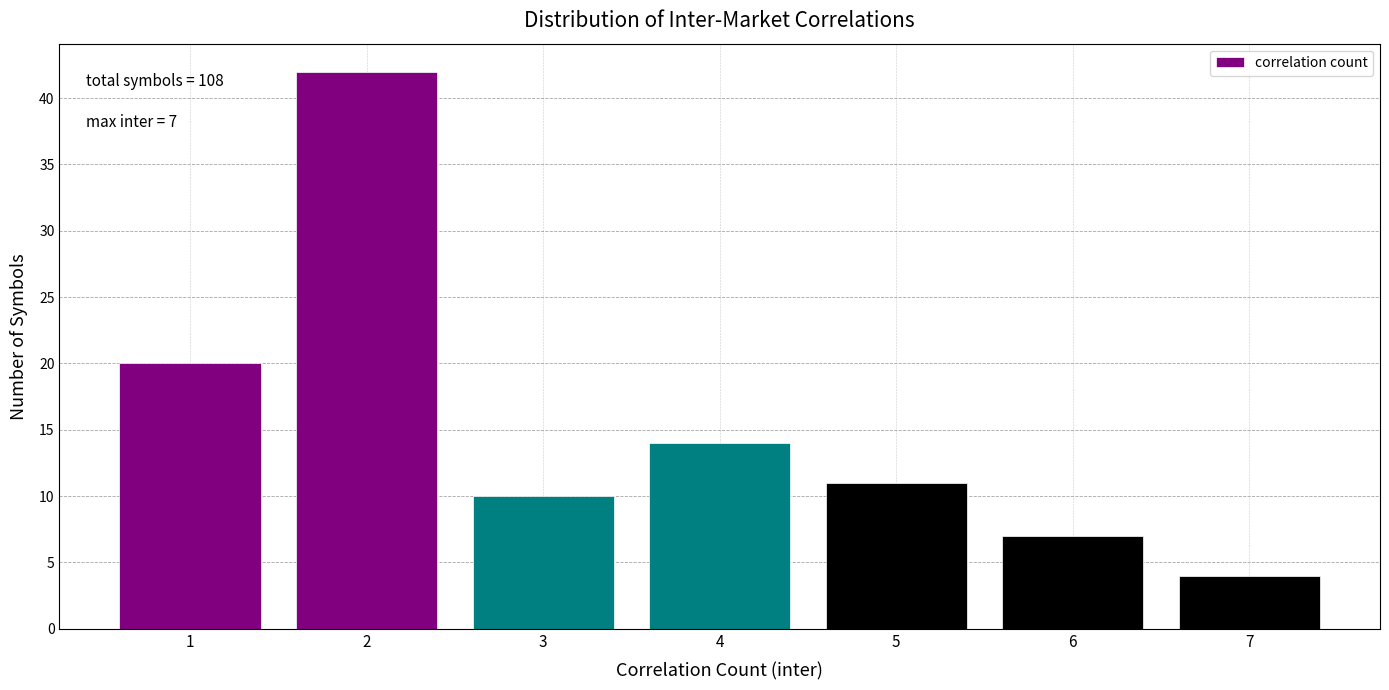

Reading left to right, what are all the values shown in this chart?

20	42	10	14	11	7	4